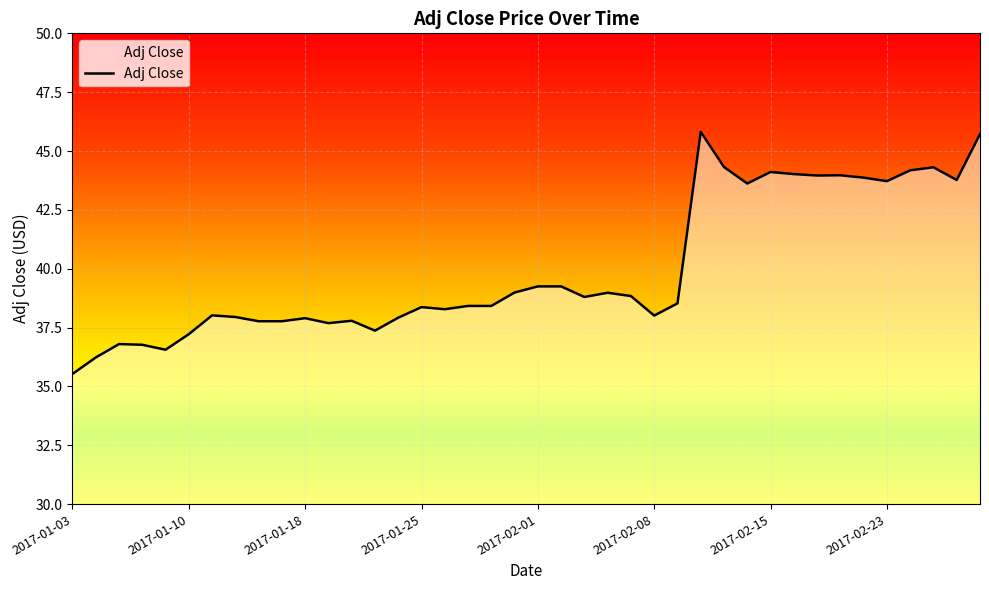

What is the greatest value displayed?

45.8